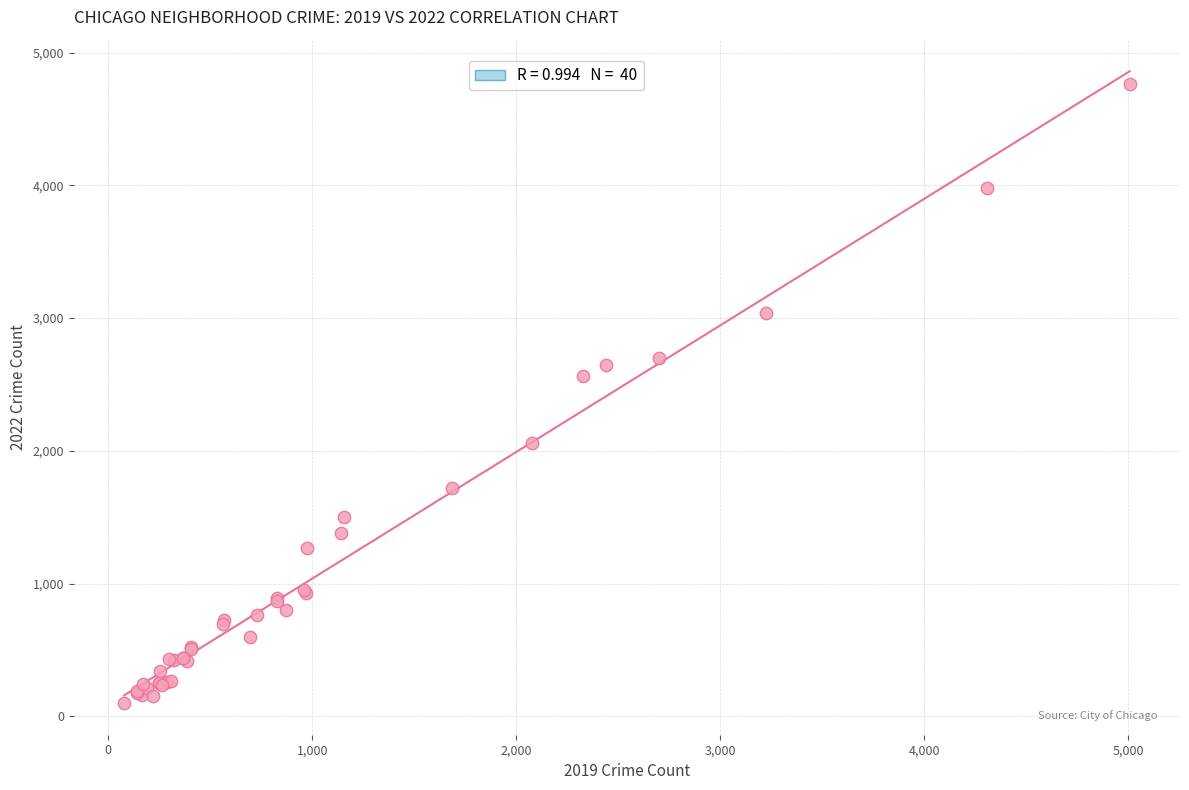

What Y value in the scatter plot is closest to 2431?

2566